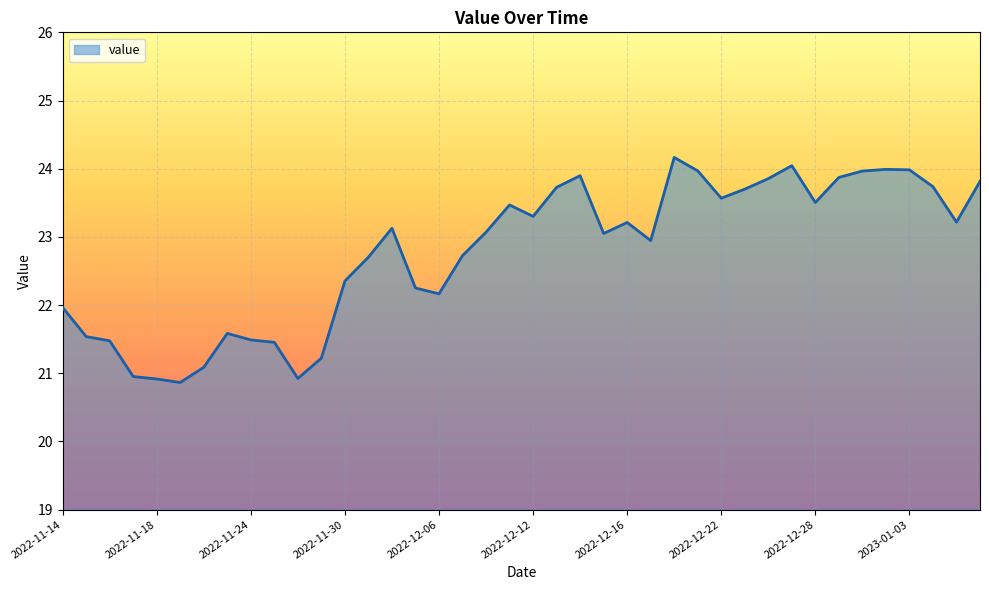

How many lines are shown in the chart?

1